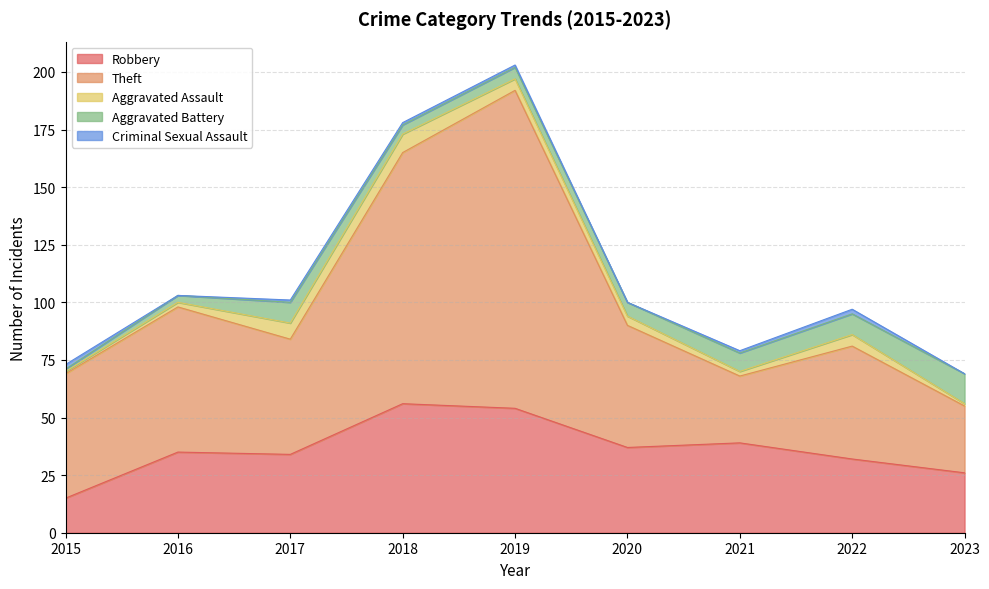

Which series has the largest total across all categories?

Theft